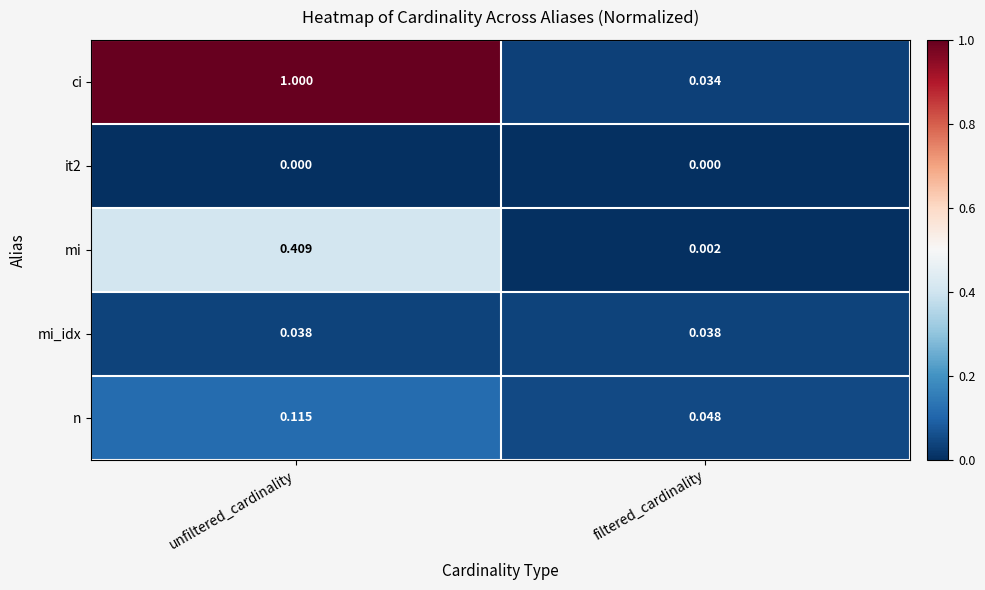

Is the value of mi at unfiltered_cardinality greater than the value of n at filtered_cardinality?

Yes